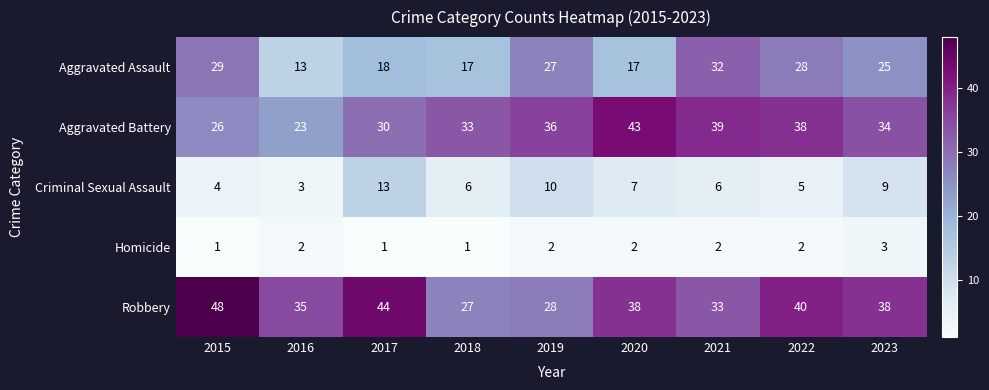

At how many categories does at least one series exceed 14?

9